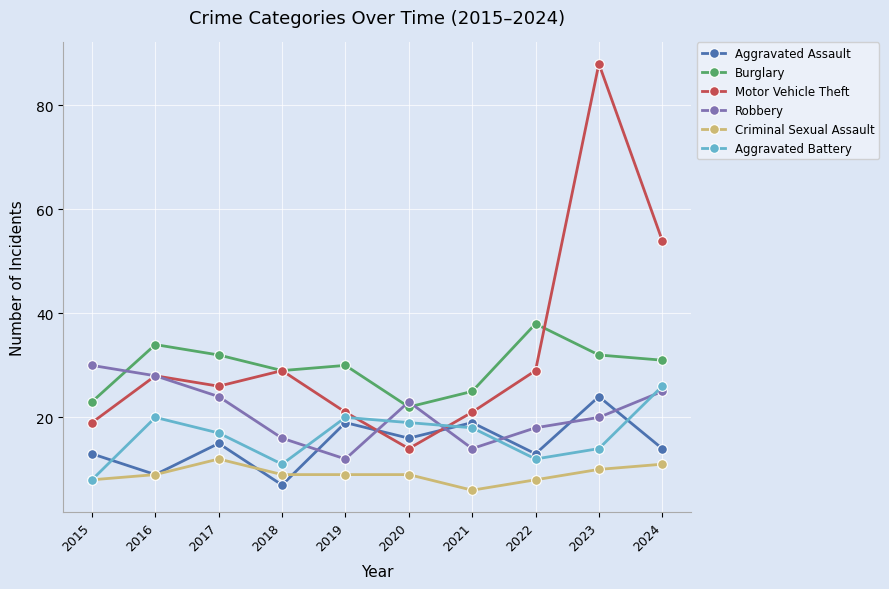

Which series changed the most between 2016 and 2022?

Robbery